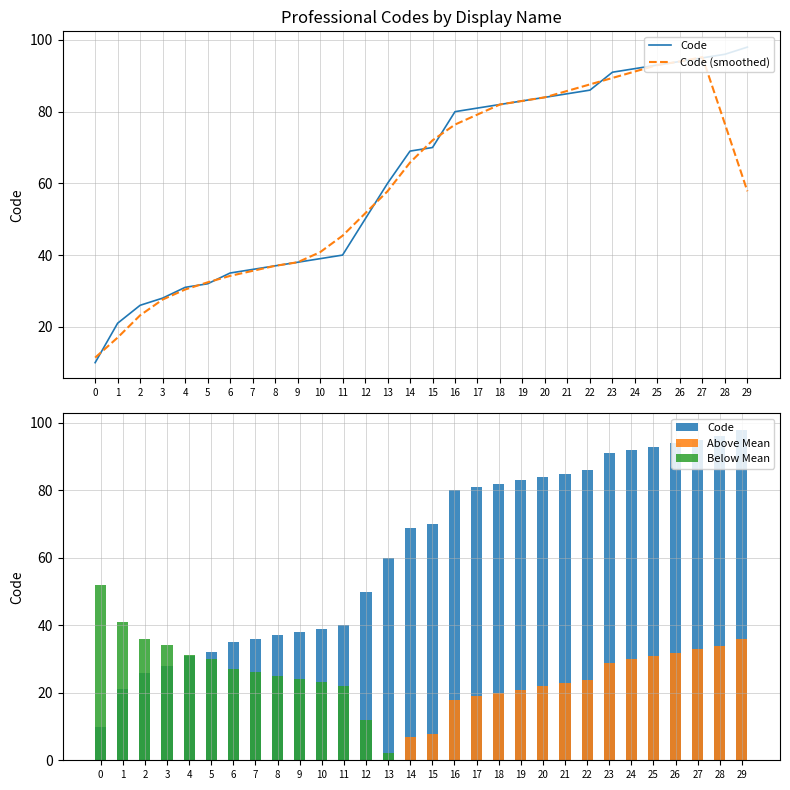

Which series has the largest total across all categories?

Code